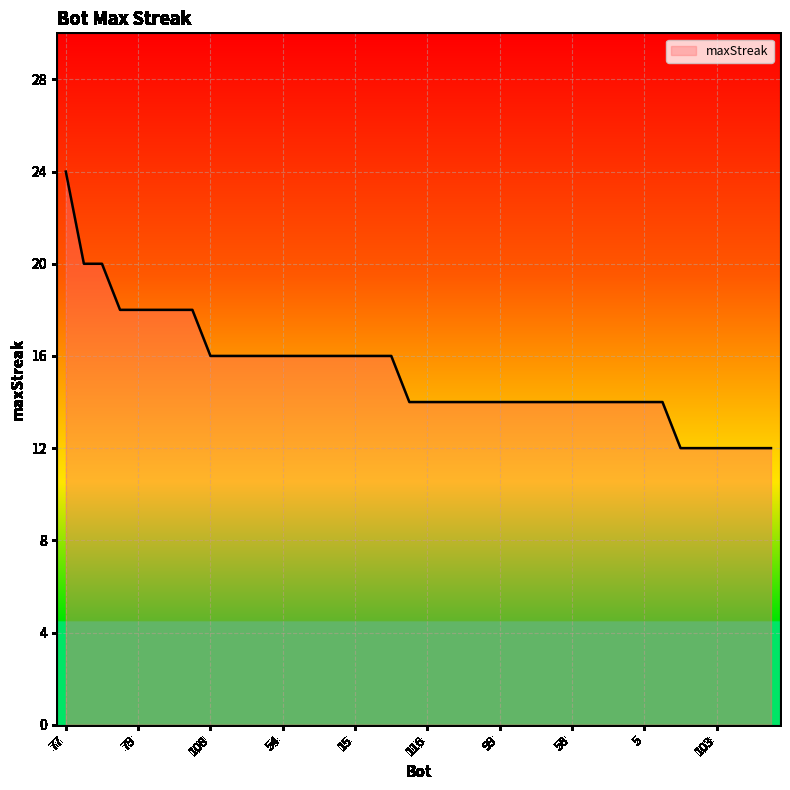

Reading left to right, transcribe all the data shown in this chart.

24	20	20	18	18	18	18	18	16	16	16	16	16	16	16	16	16	16	16	14	14	14	14	14	14	14	14	14	14	14	14	14	14	14	12	12	12	12	12	12